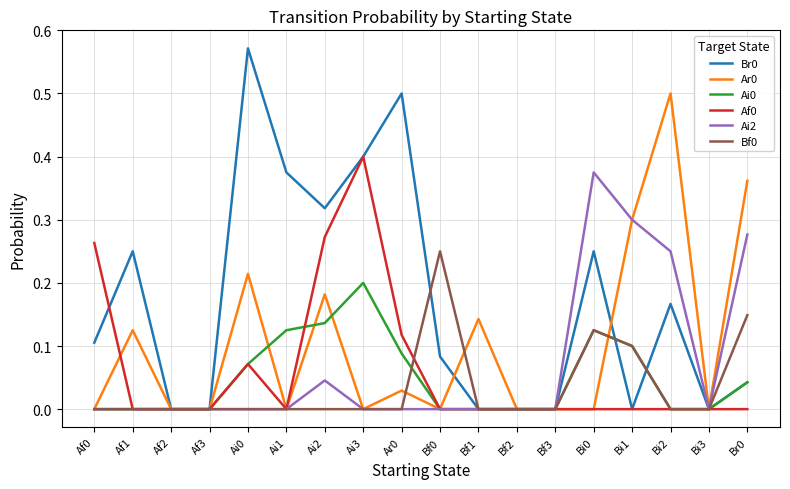

What position from the right is Ai2?

12